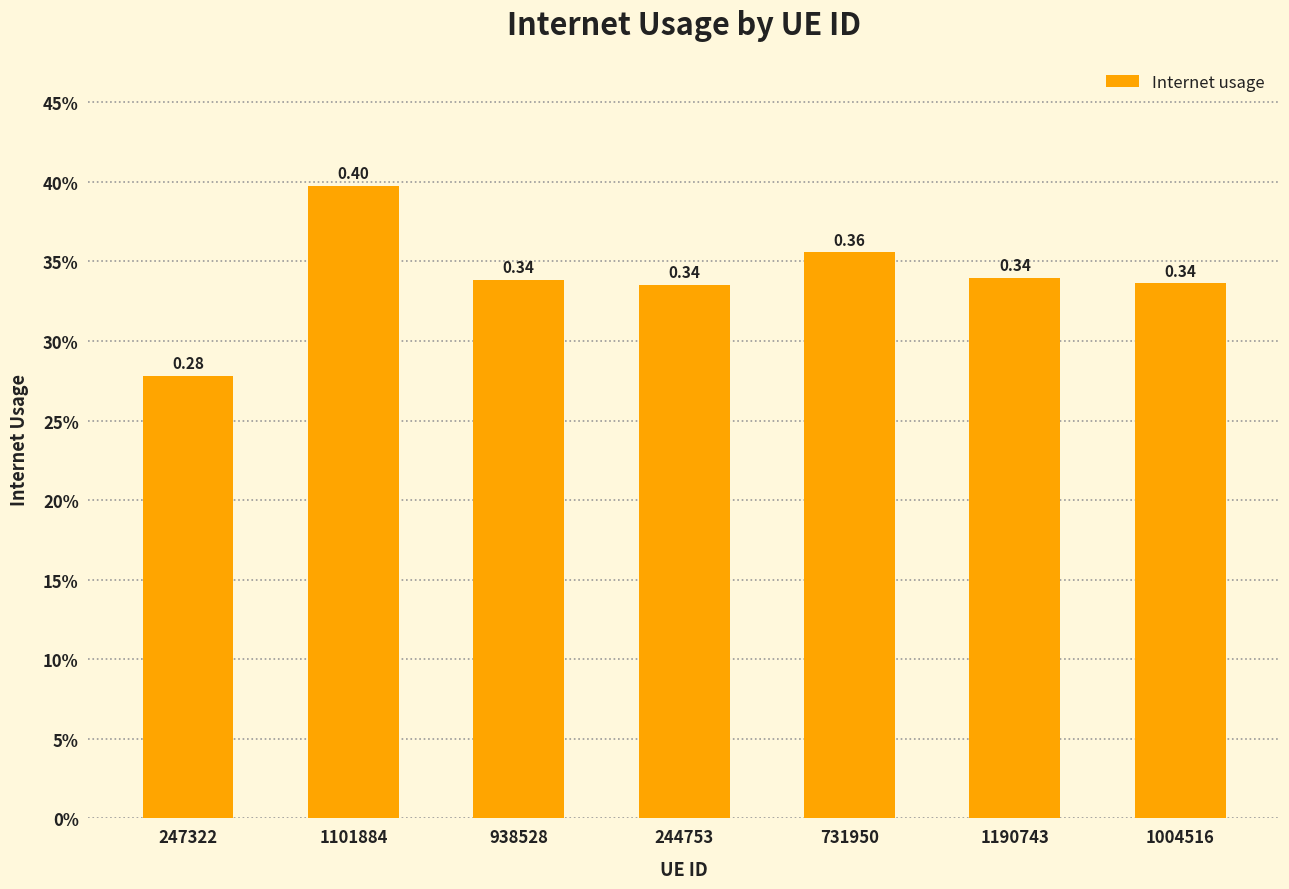

What is the label of the 4th bar from the right?

244753